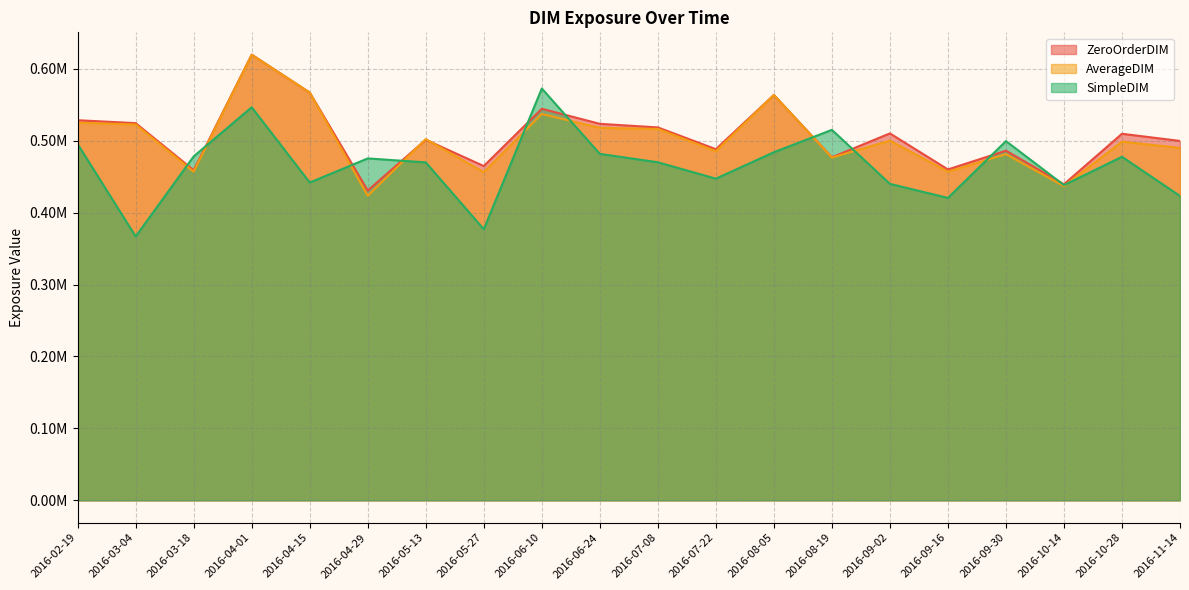

How many values in the ZeroOrderDIM series are below 509554?

10